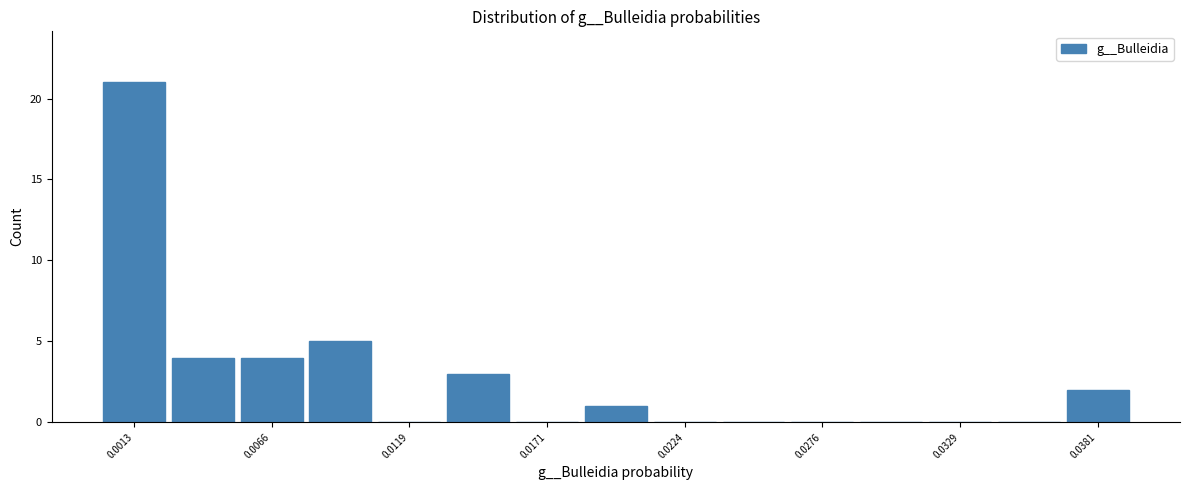

Around what value on the x-axis is the tallest bar? Give the approximate position of its centre, as read against the axis.

0.001